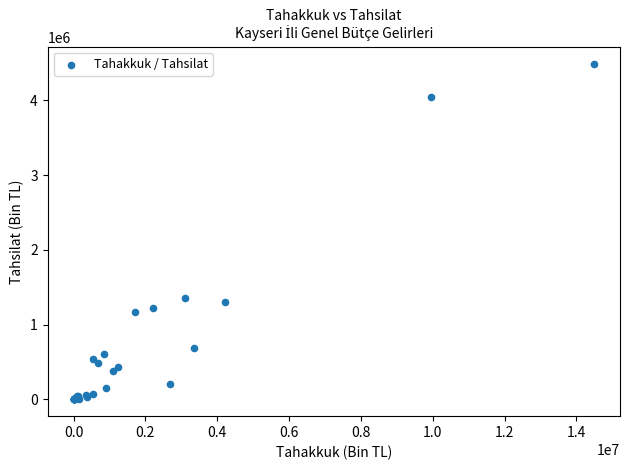

What Y value in the scatter plot is closest to 2246389?

1361605.0